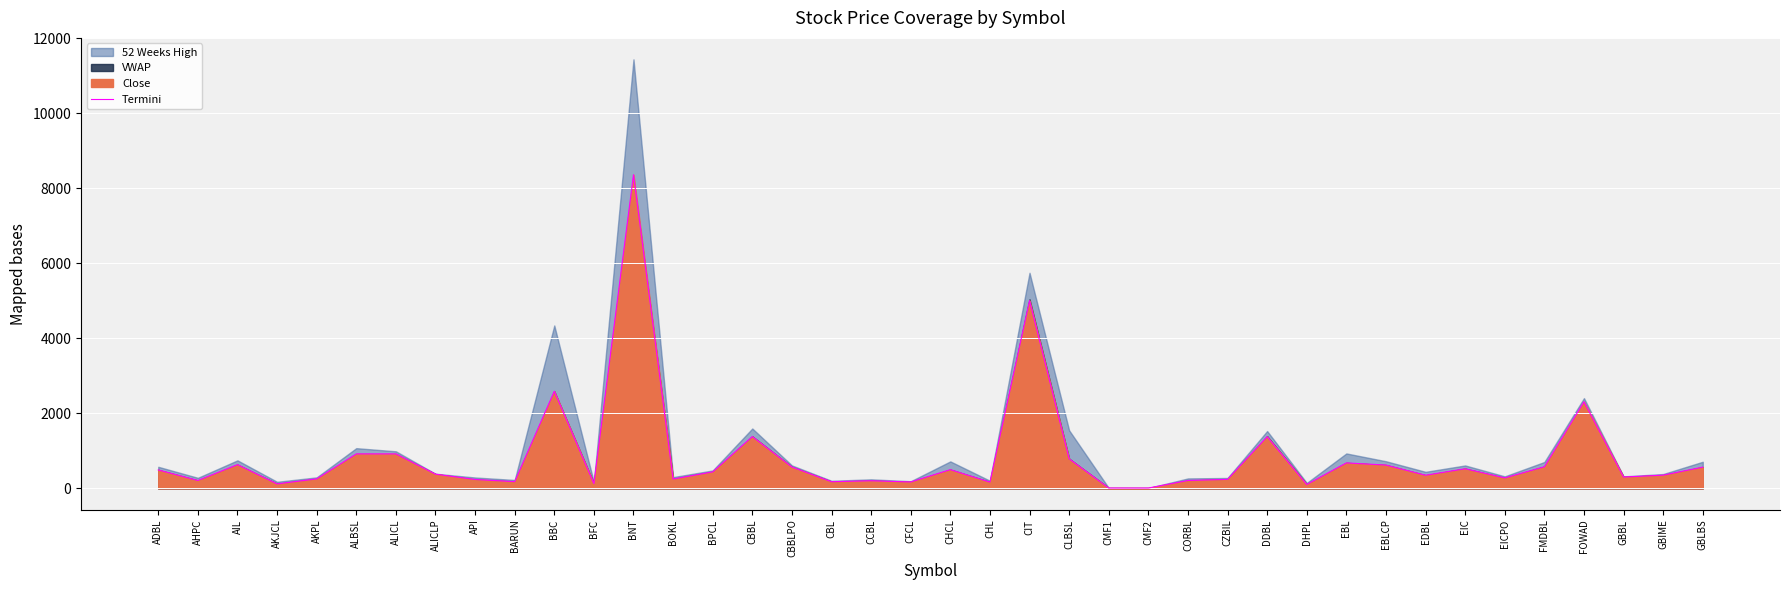

How many points are lower than both their immediate neighbors (excluding endpoints)?

13